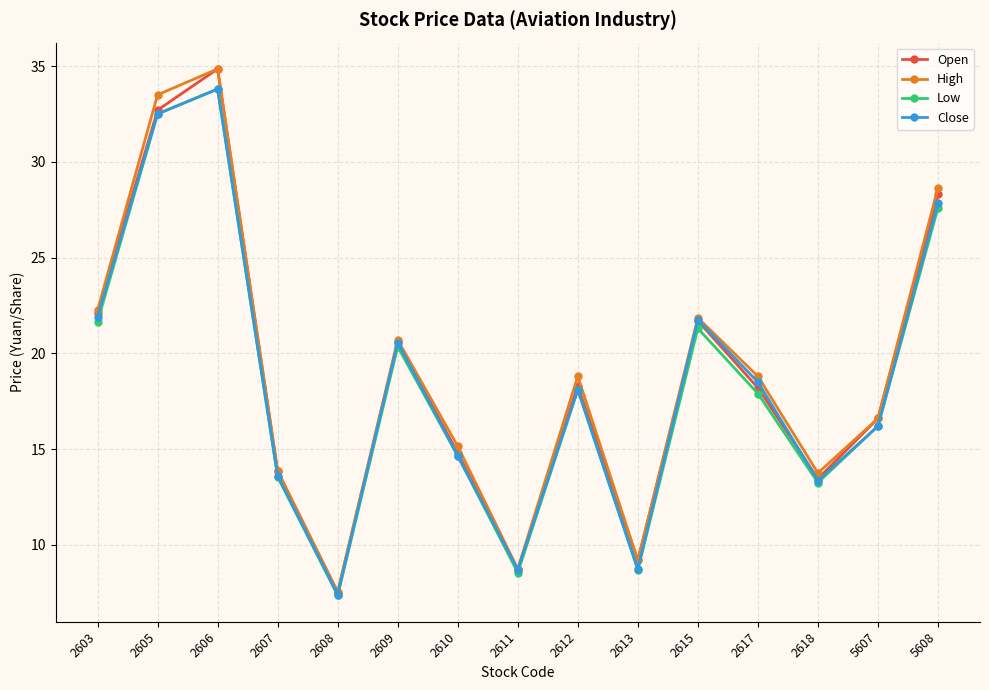

Between 2606 and 2618, which series saw the biggest shift?

Open